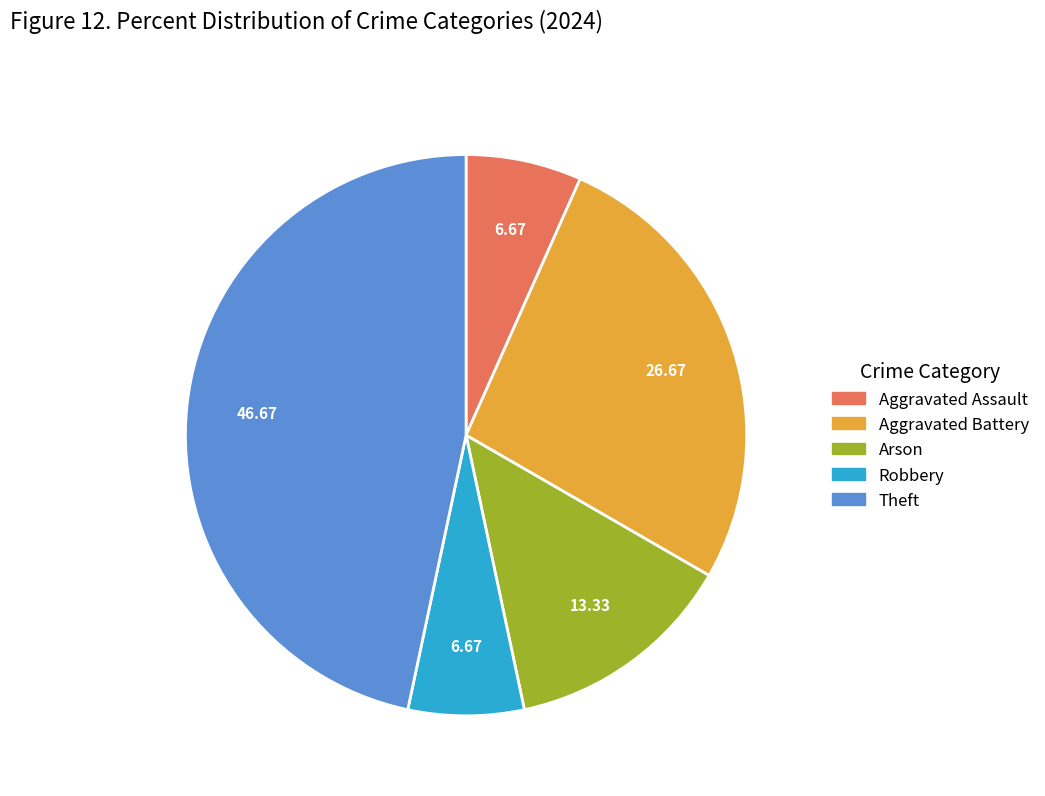

Is there a majority slice in this chart?

No